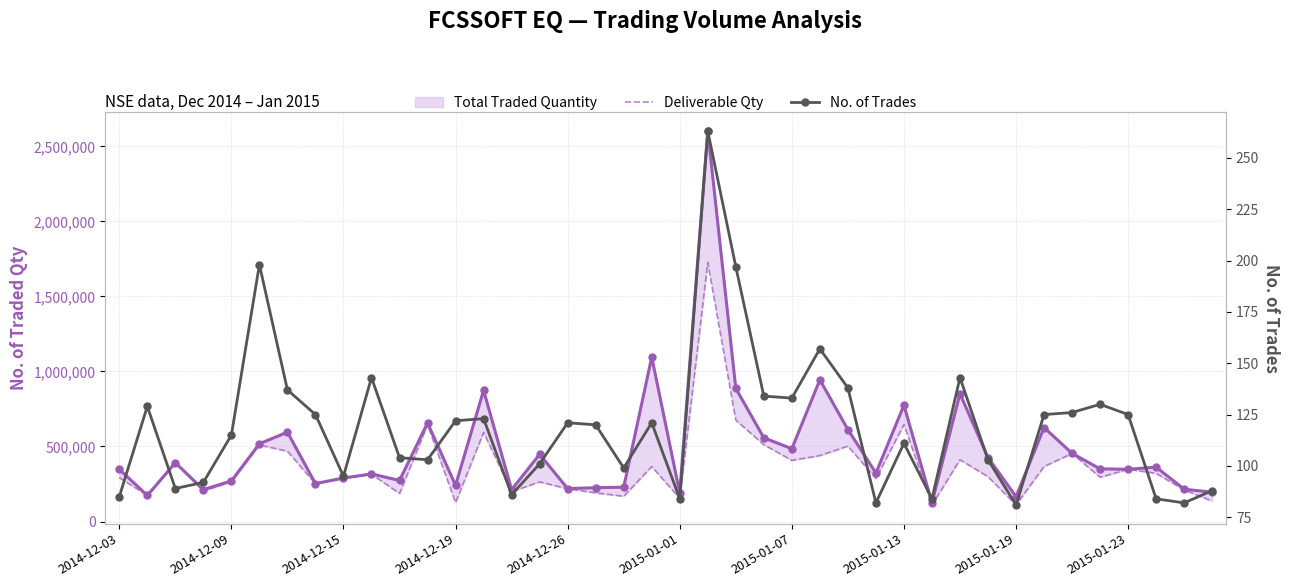

The value of Deliverable Qty at 18 is 95458. True or false?

False